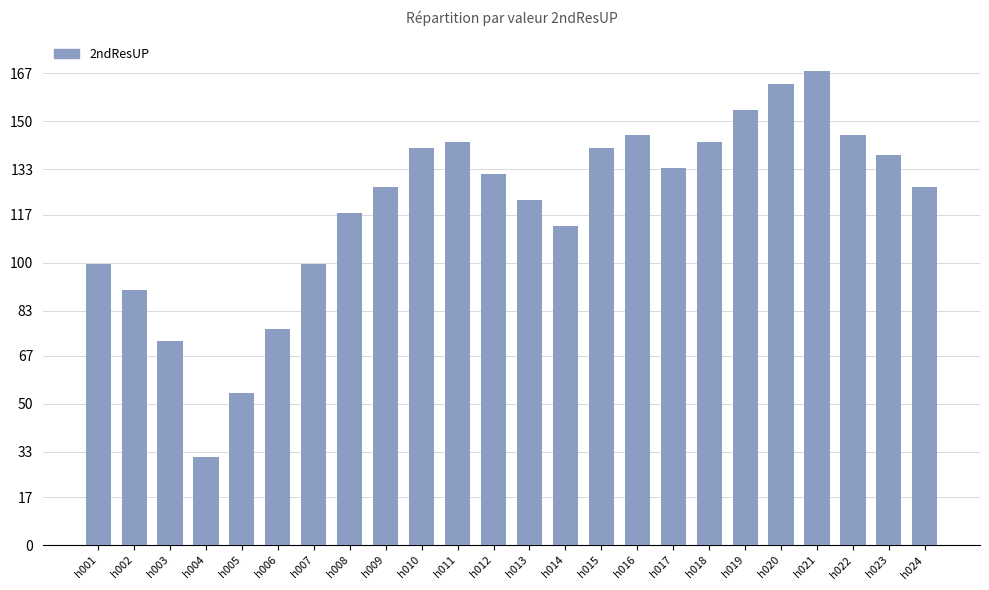

Read the value at h004.

31.1